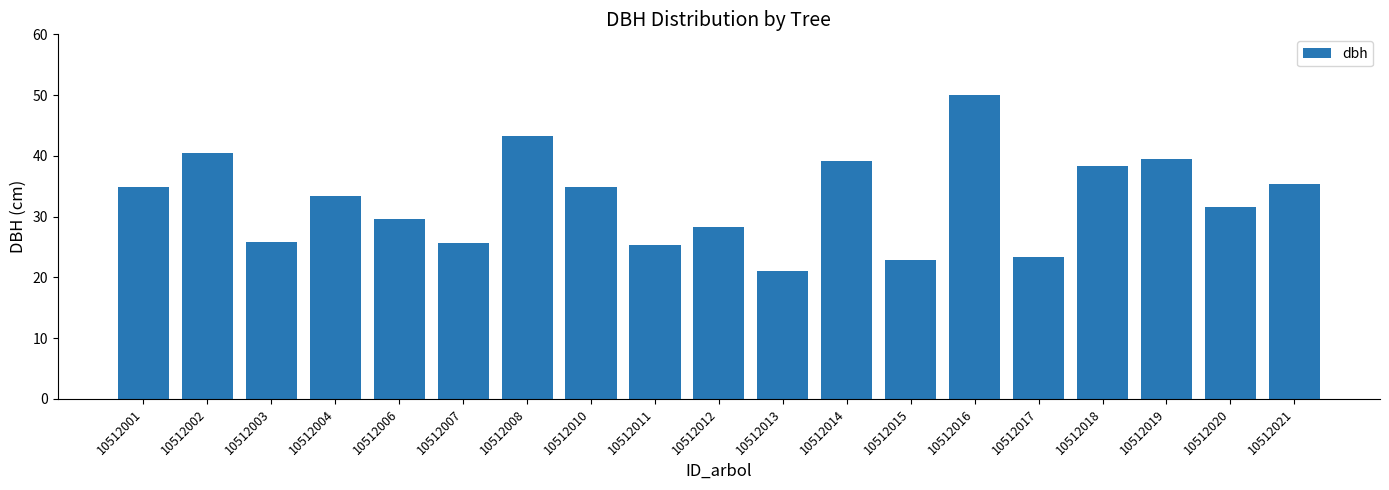

What is the difference between the values at 10512003 and 10512019?

13.7